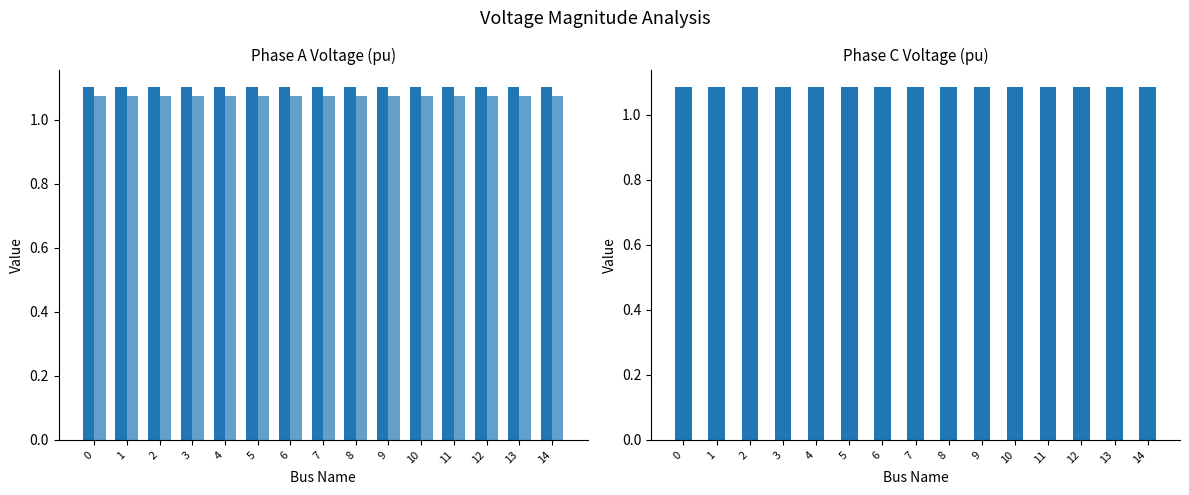

What is the greatest value displayed?

1.1